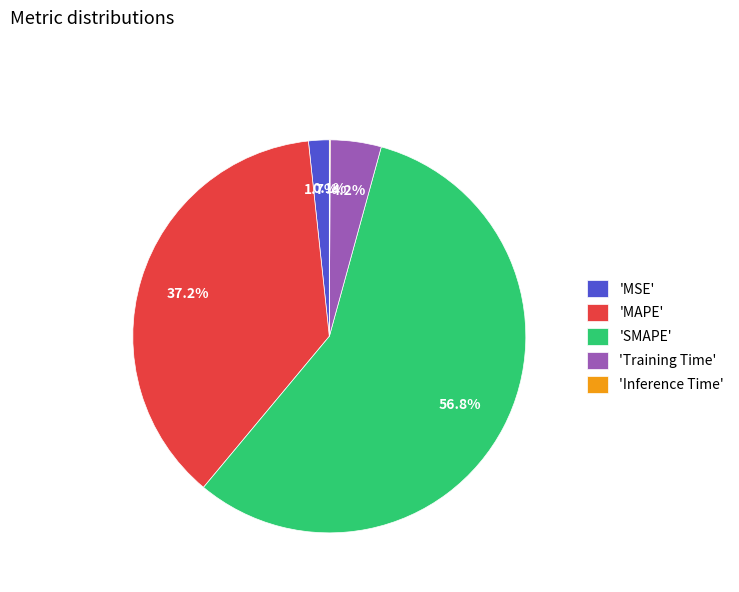

Which slice represents more than half of the pie?

'SMAPE'